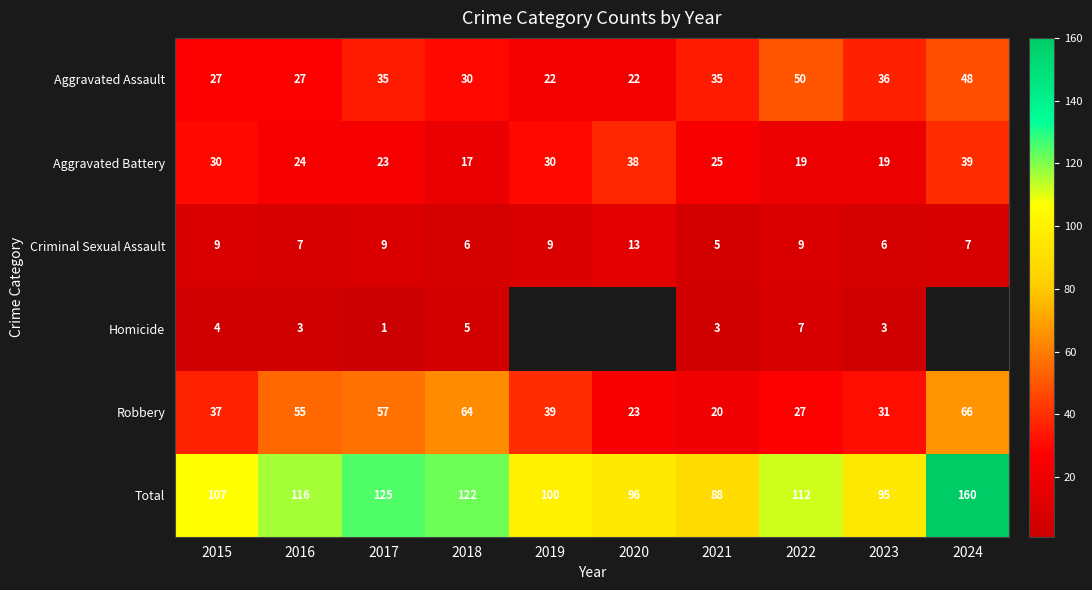

True or false: Robbery has a value of 23 at 2020.

True